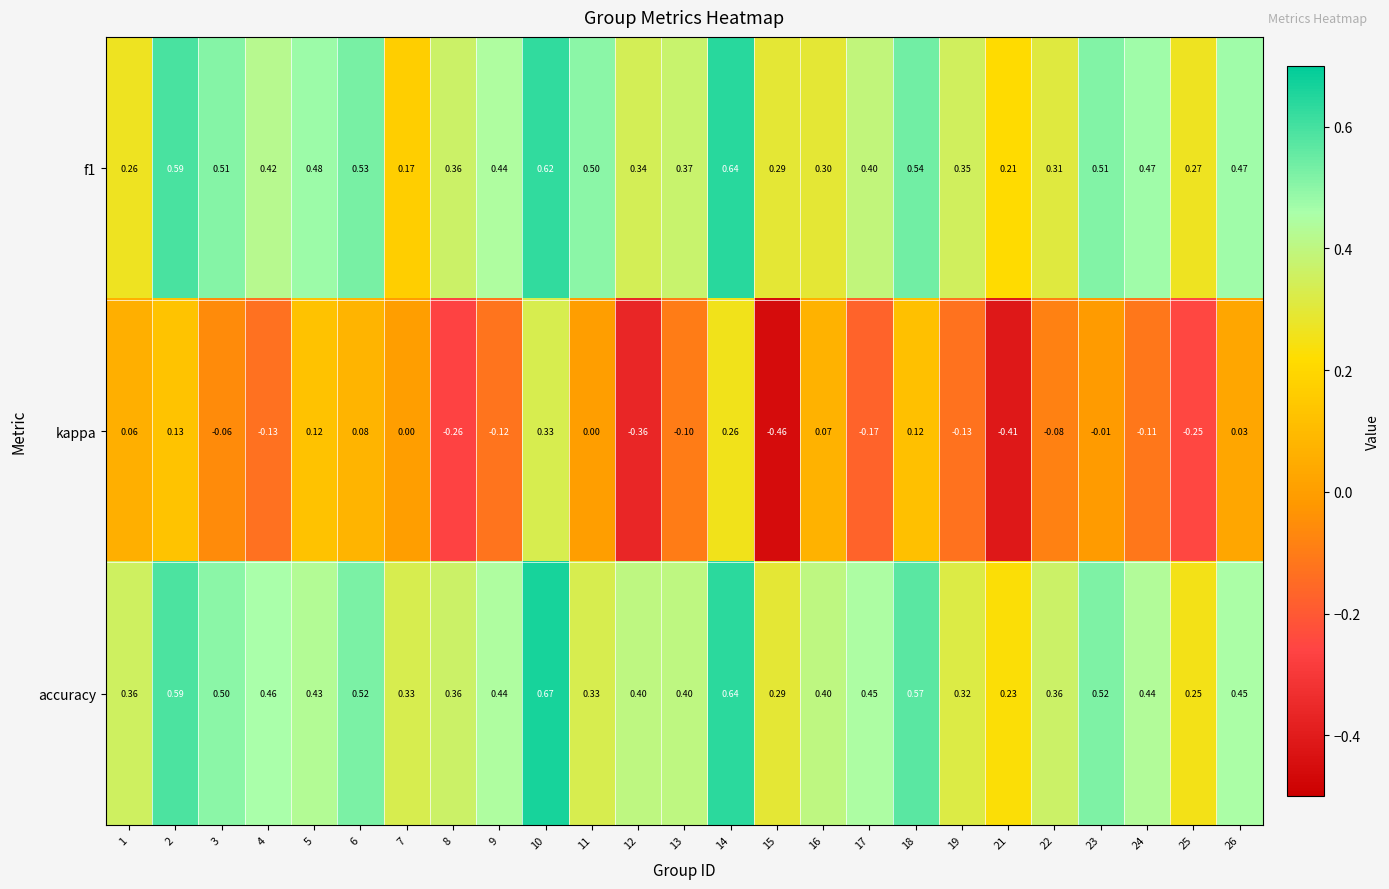

Which series has the largest range (max minus min)?

kappa